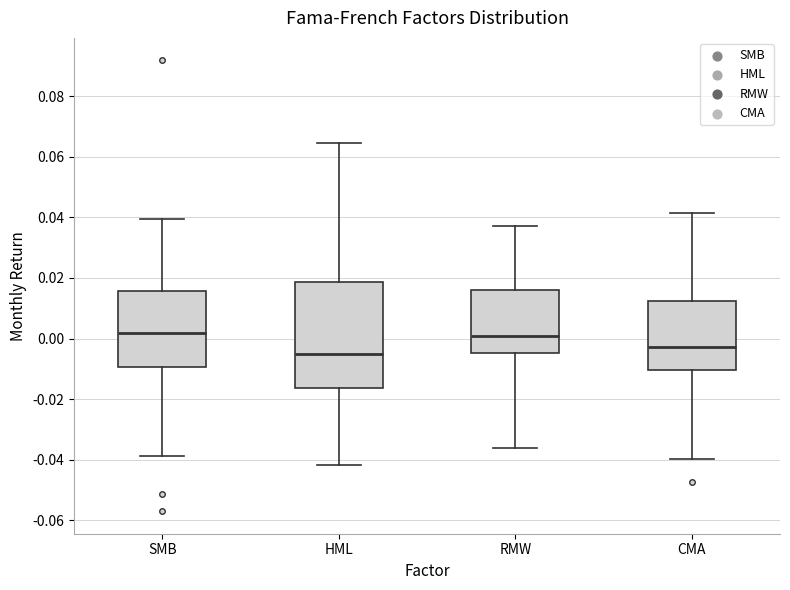

Which box has the lowest median line?

HML